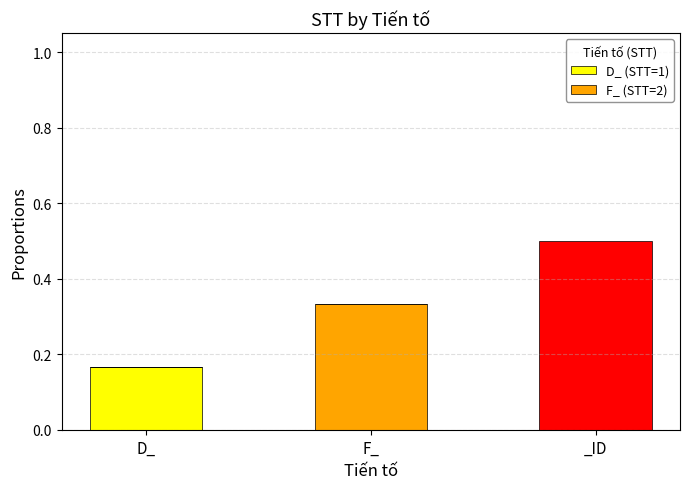

What is the difference between the maximum and minimum values in the D_ (STT=1) series?

0.2